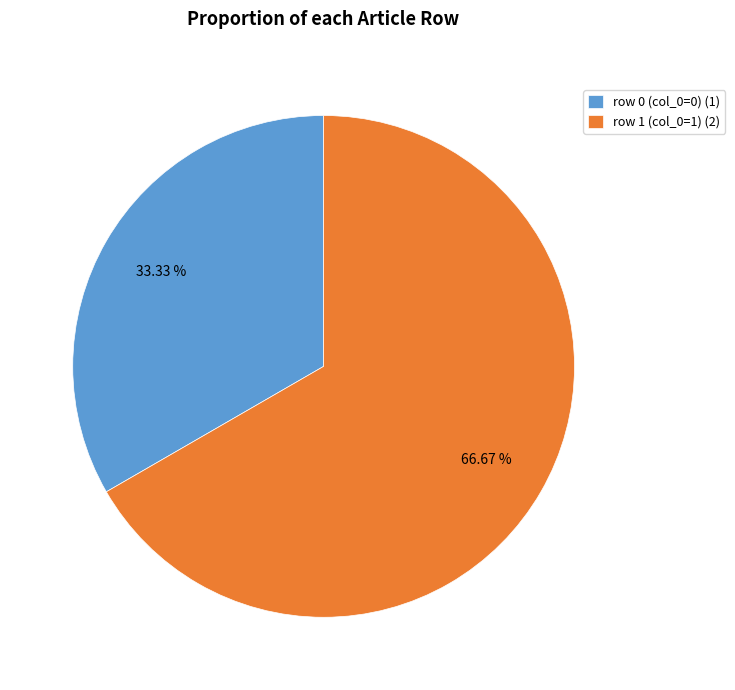

To the nearest percent, what portion does row 1 represent?

67%